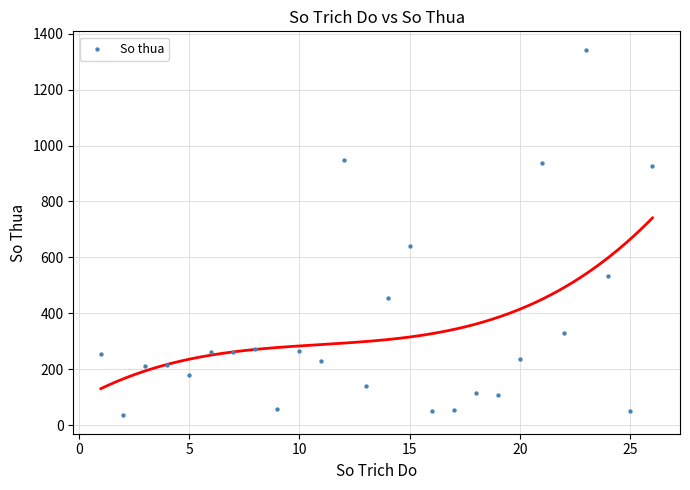

What is the range of Y values (max minus min)?

1308